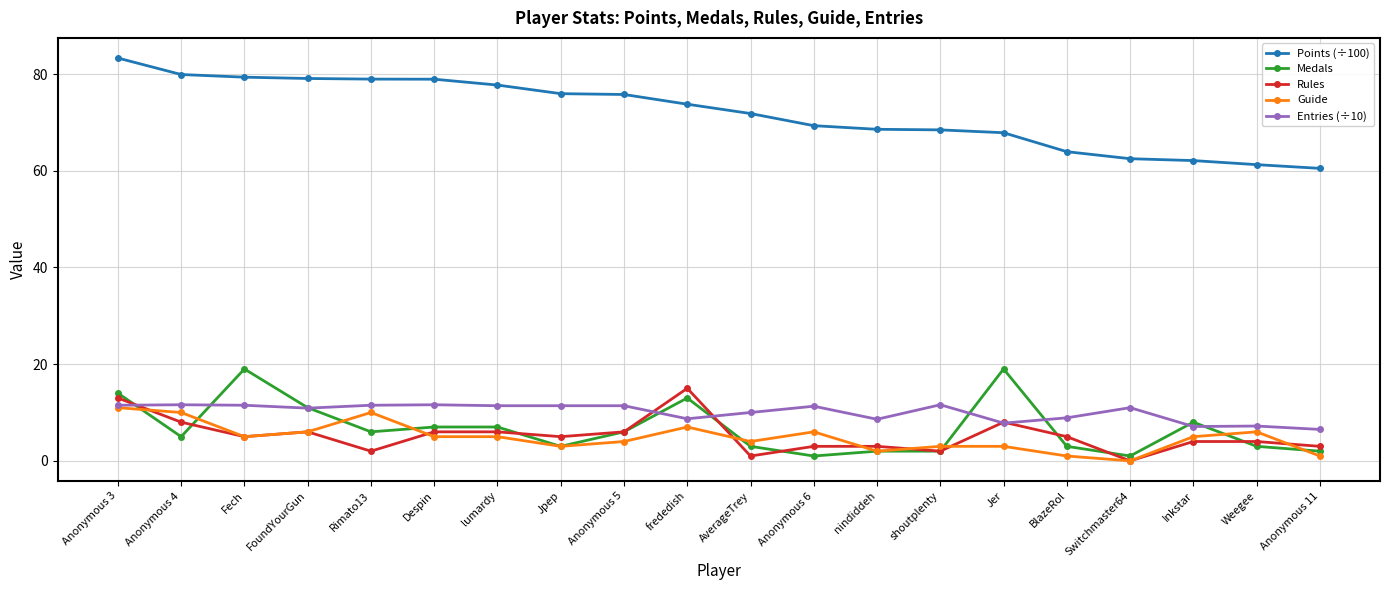

Count the number of categories in the chart.

20